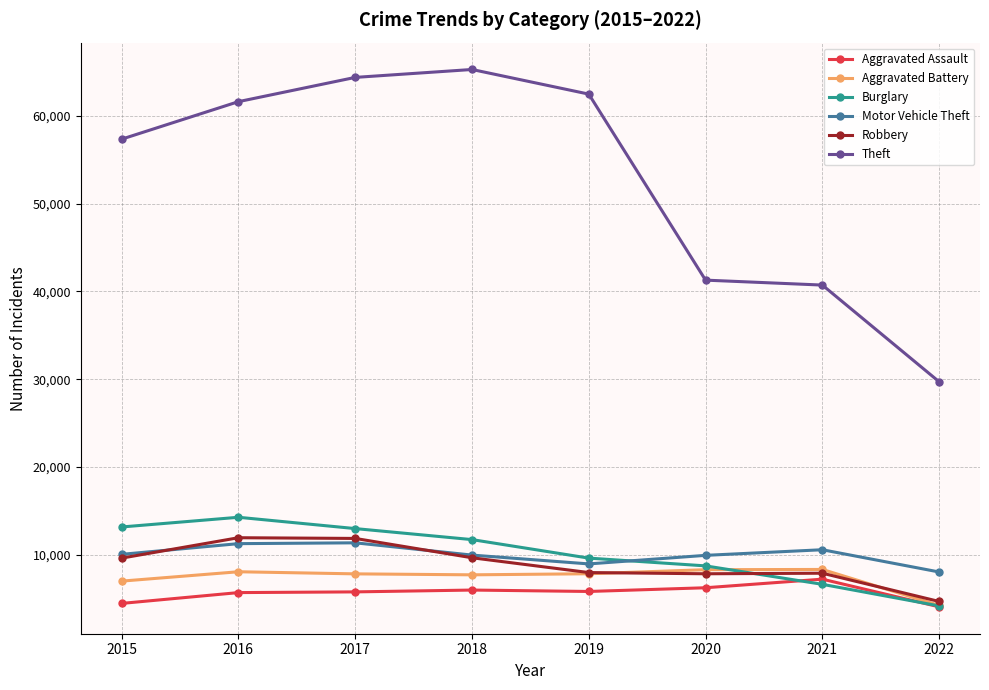

At which label does Theft reach its minimum?

2022